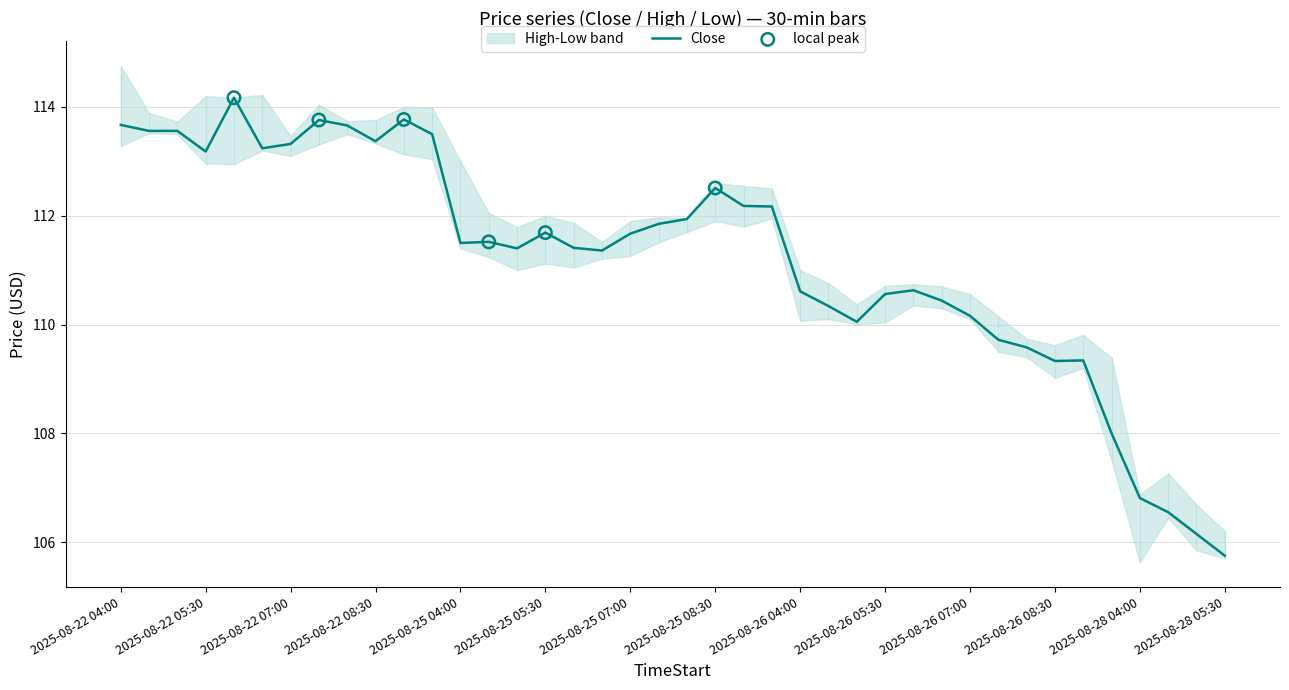

At which label does Close first exceed 111?

2025-08-22 04:00